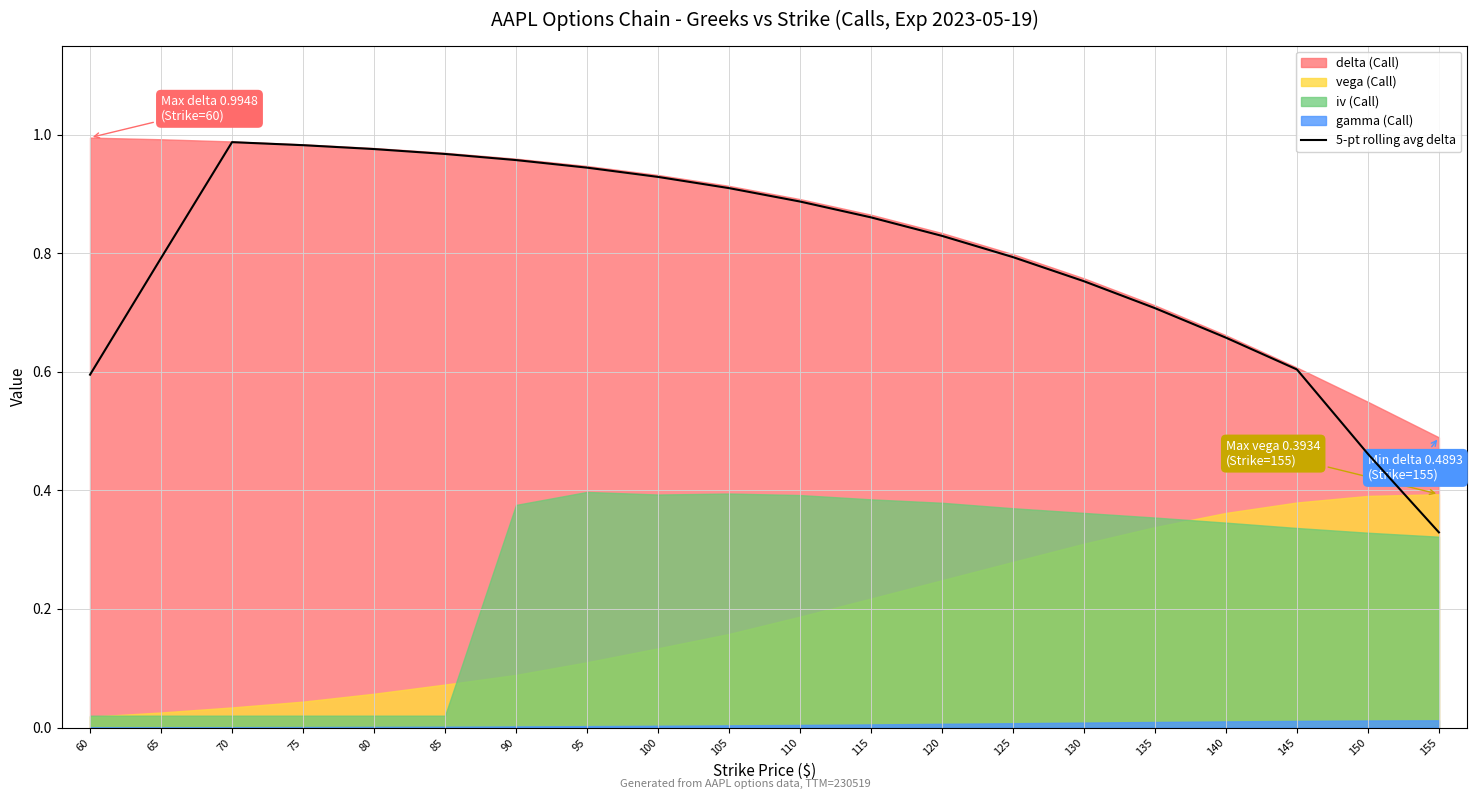

Reading left to right, what are all the values shown in this chart?

0.6	0.8	1.0	1.0	1.0	1.0	1.0	0.9	0.9	0.9	0.9	0.9	0.8	0.8	0.8	0.7	0.7	0.6	0.5	0.3